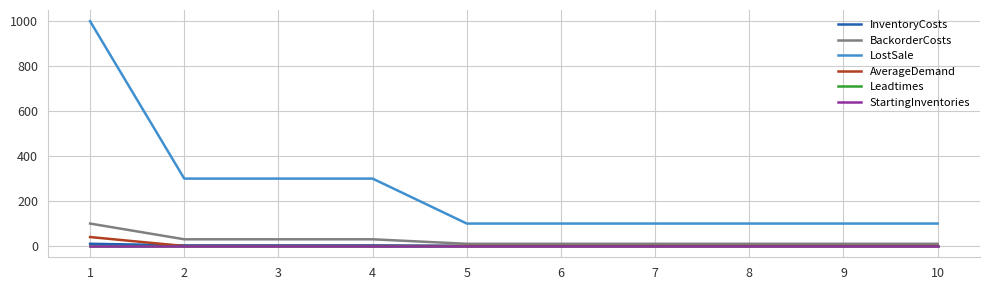

What is the maximum value shown in the chart?

1000